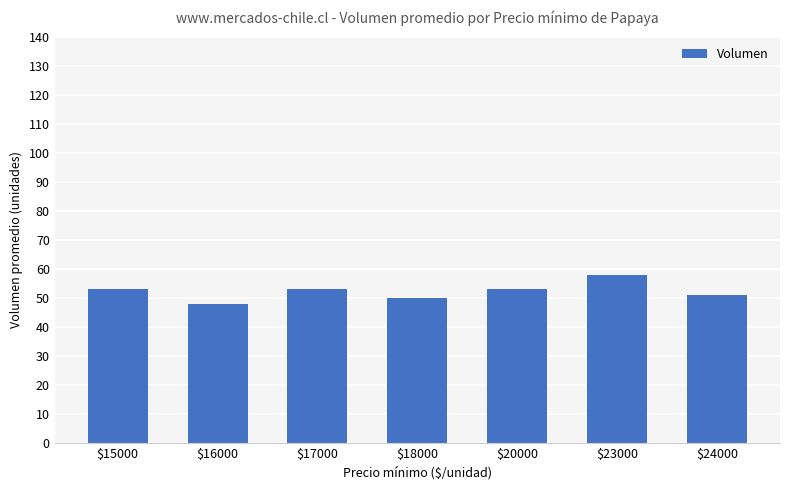

What is the approximate value at $18000, to the nearest 10?

50